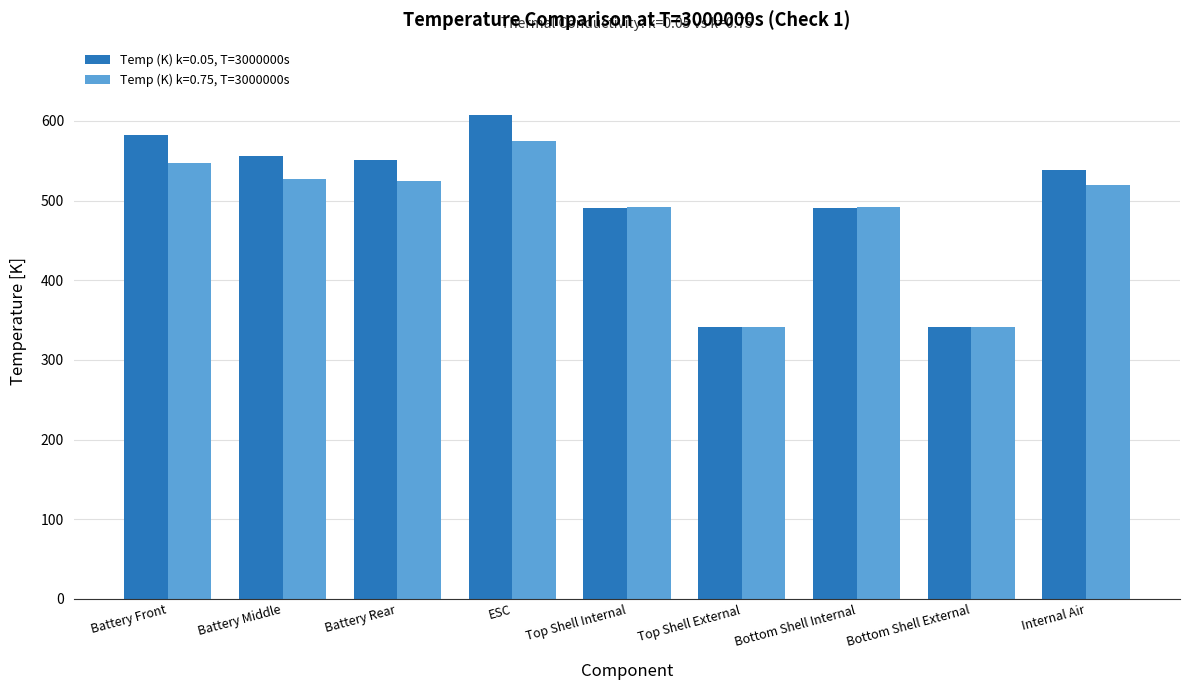

Is the value of Temp (K) k=0.75, T=3000000s at Bottom Shell Internal greater than the value of Temp (K) k=0.05, T=3000000s at ESC?

No